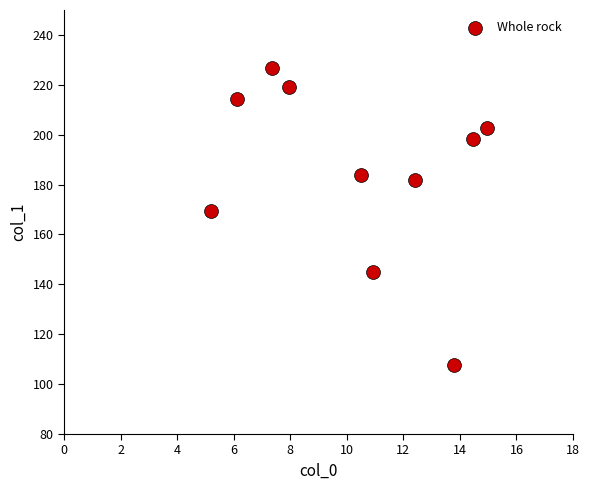

What Y value in the scatter plot is closest to 167?

169.4